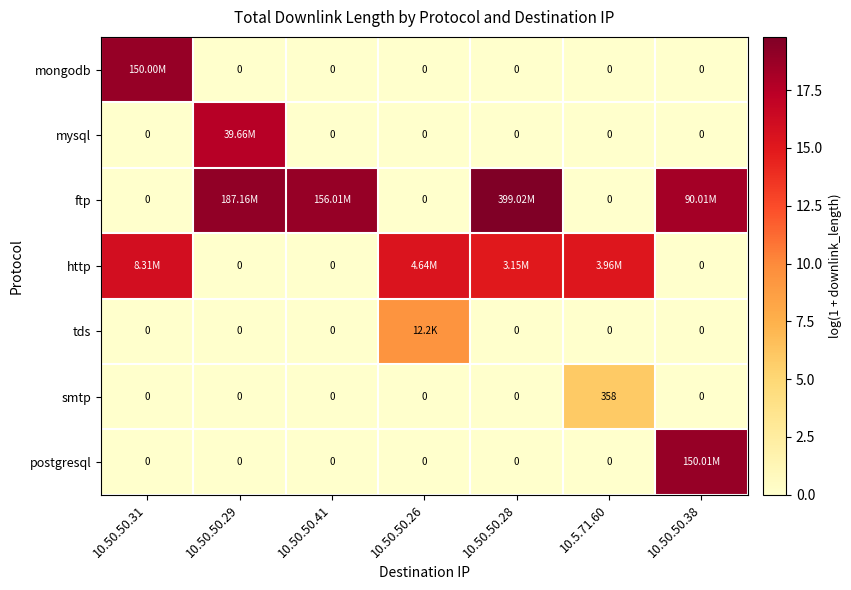

The value of postgresql at 10.50.50.26 is -6.9. True or false?

False